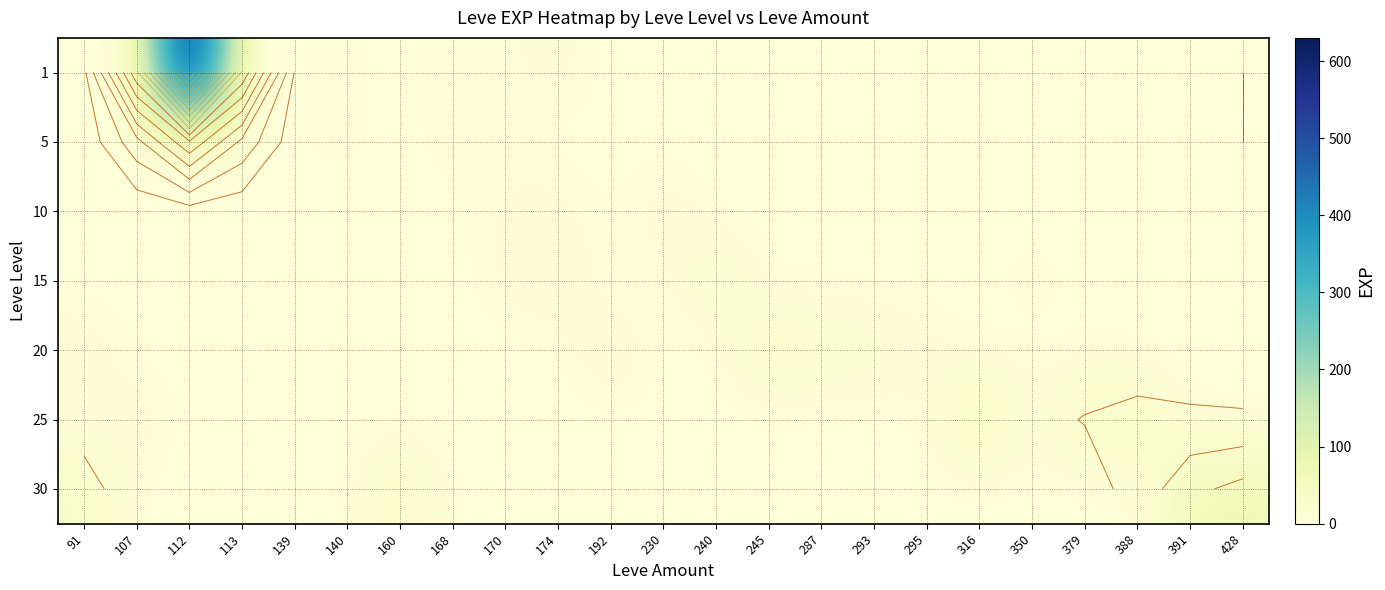

The value of 10 at 287 is 1. True or false?

False